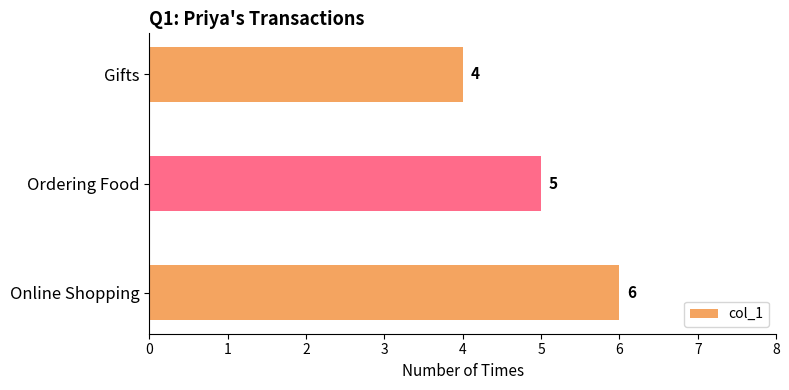

The value at Ordering Food is 5. True or false?

True